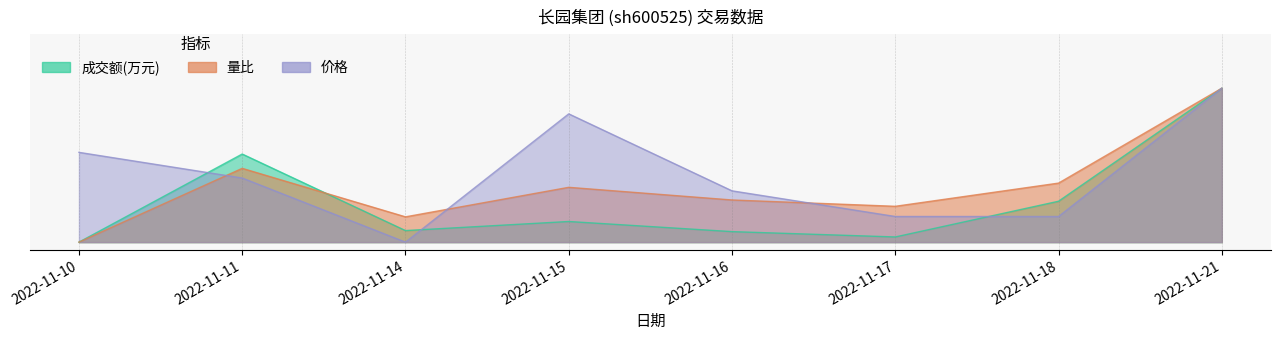

How many lines are shown in the chart?

3